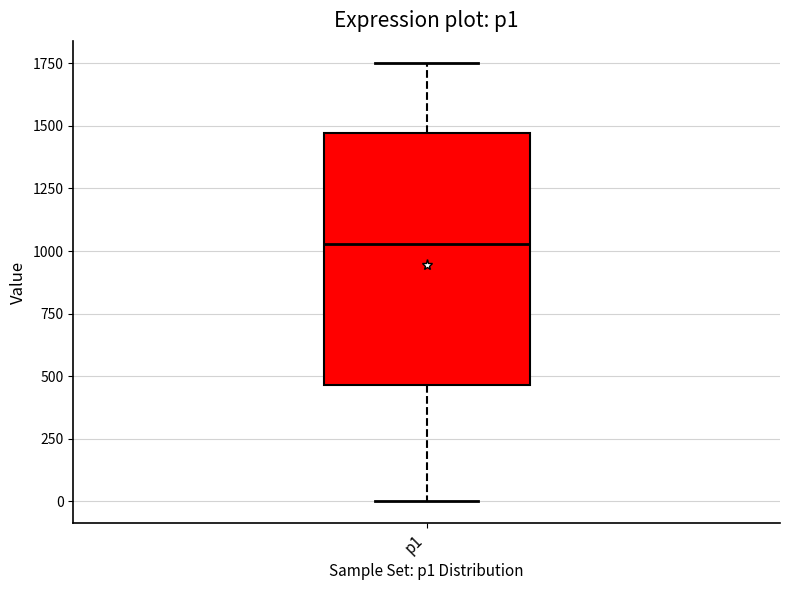

Read this box plot against the y-axis: the position of the median line, the range covered by the box, and the ends of both whiskers. The values are not printed on the chart, so give them approximately, as read against the axis.

median 1050, box 450 to 1450, whiskers 0 to 1750